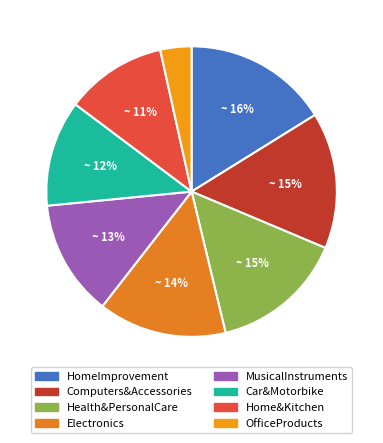

Count the number of slices in the pie.

8